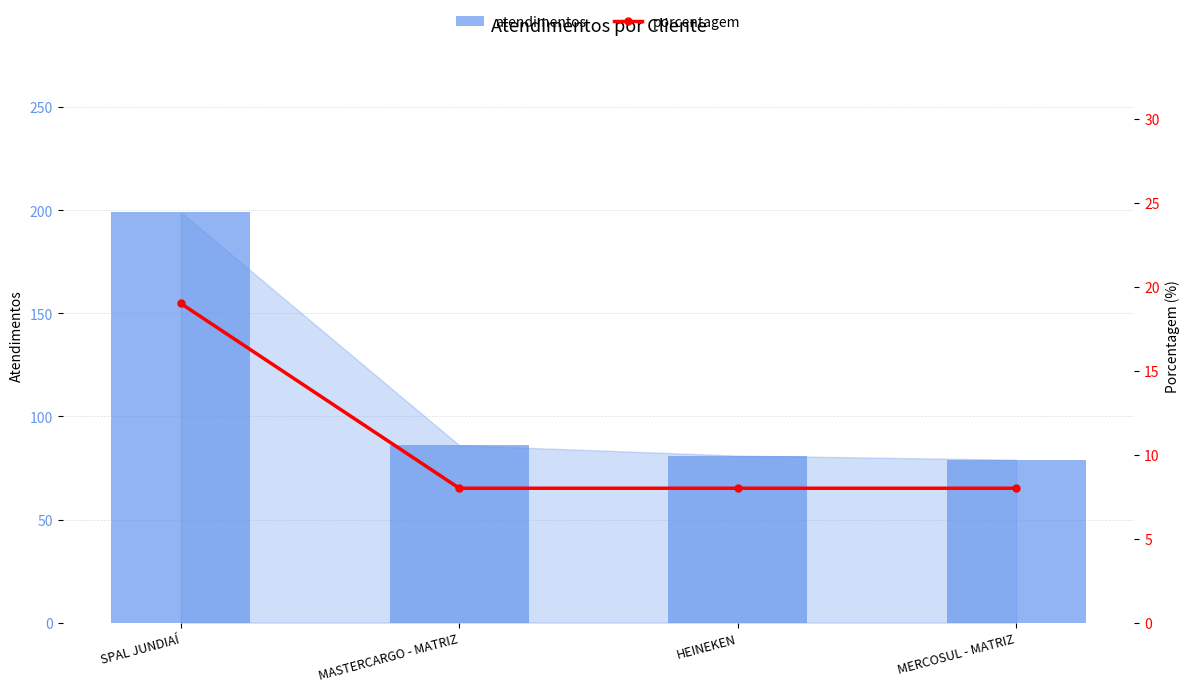

Rank the categories by atendimentos value from lowest to highest.

MERCOSUL - MATRIZ, HEINEKEN, MASTERCARGO - MATRIZ, SPAL JUNDIAÍ